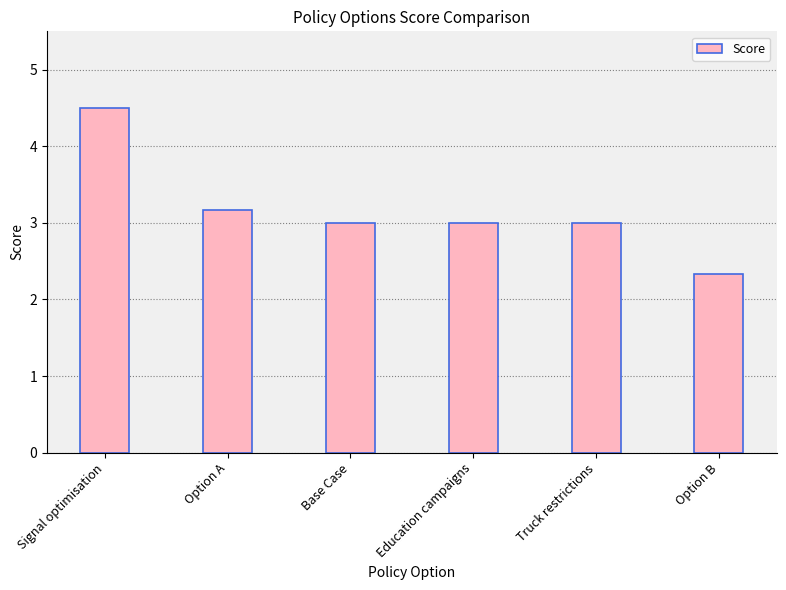

What is the sum of the values at Option A and Option B?

5.5